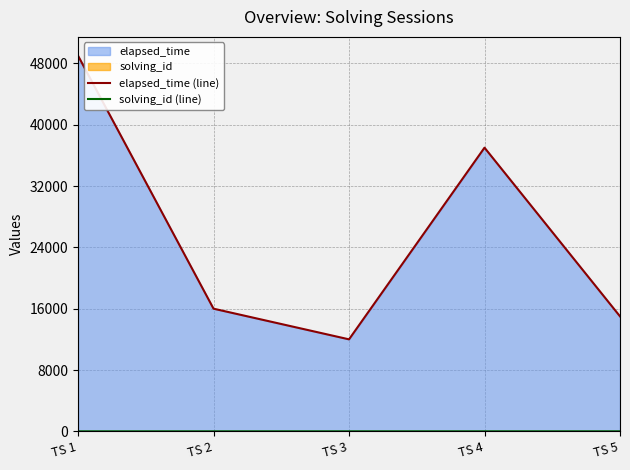

Between TS 3 and TS 4, which is larger?

TS 4